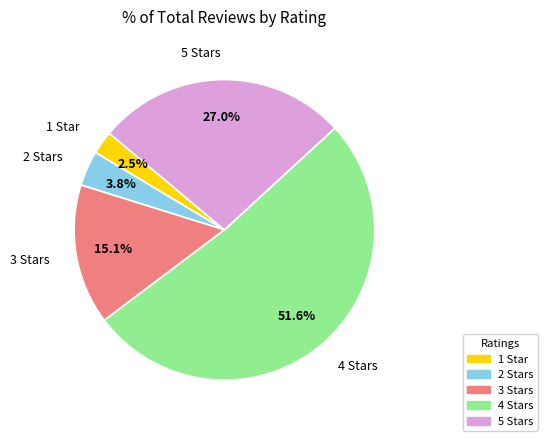

What percentage is NOT represented by 4 Stars?

48.4%